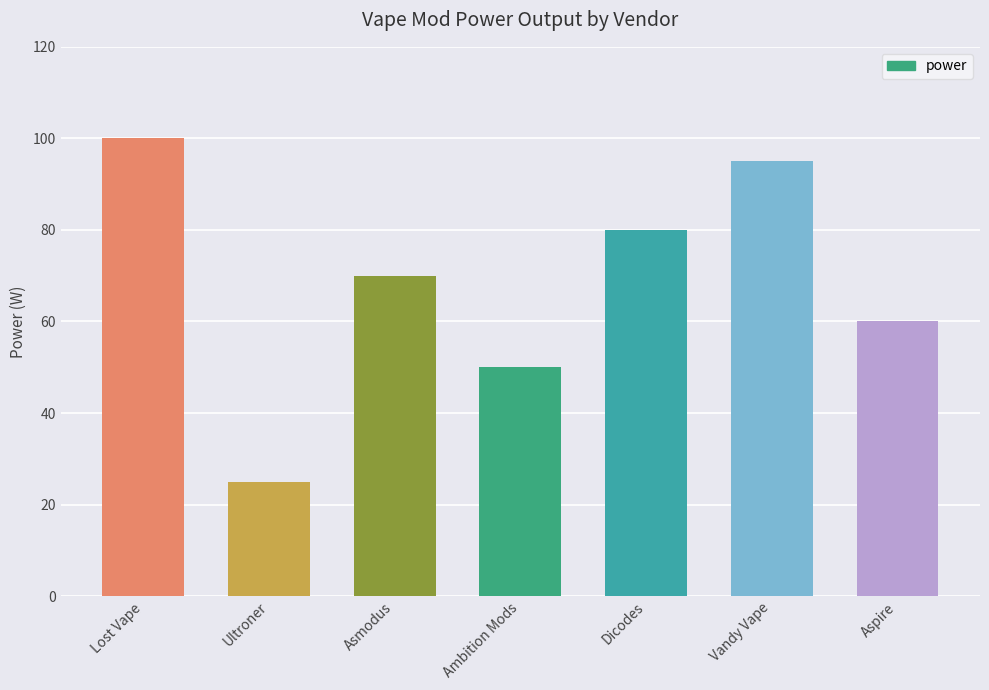

Rank the categories by value from lowest to highest.

Ultroner, Ambition Mods, Aspire, Asmodus, Dicodes, Vandy Vape, Lost Vape